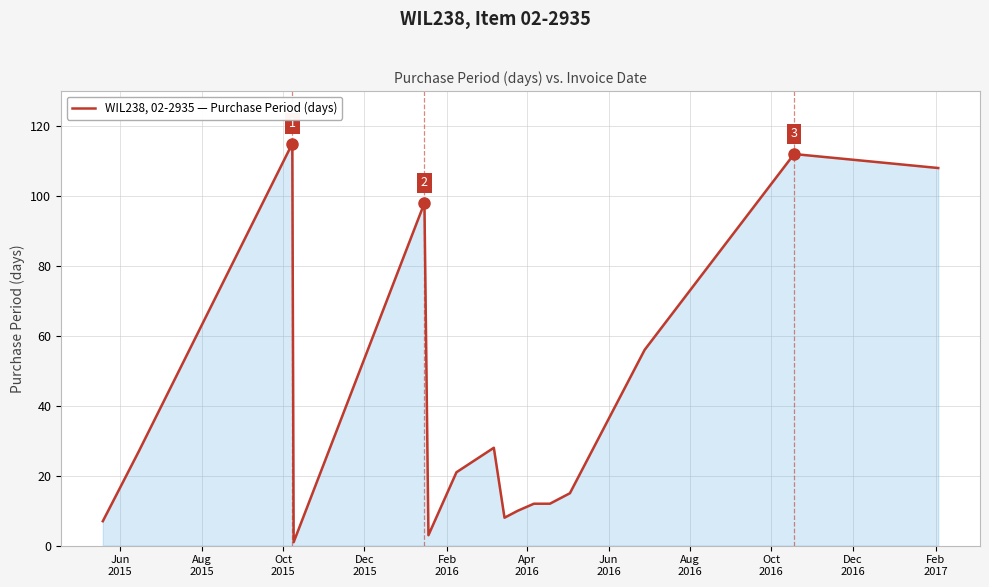

What is the greatest value displayed?

115